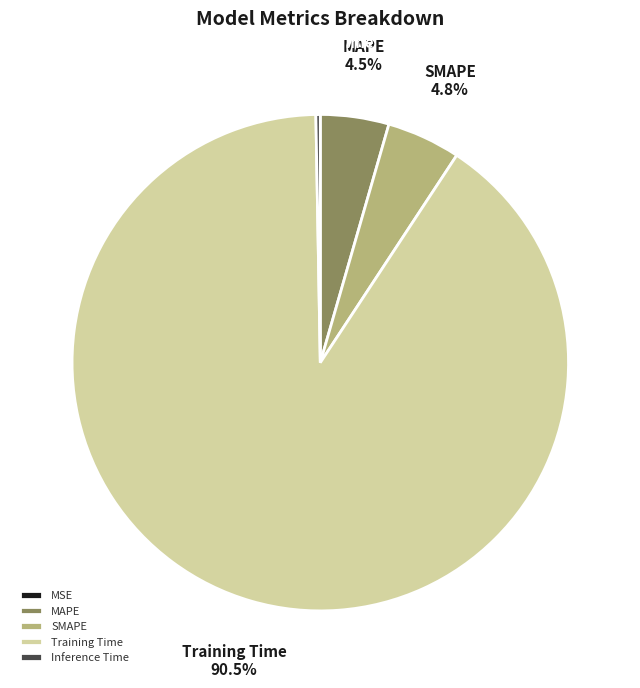

What is the largest slice in the pie chart?

Training Time